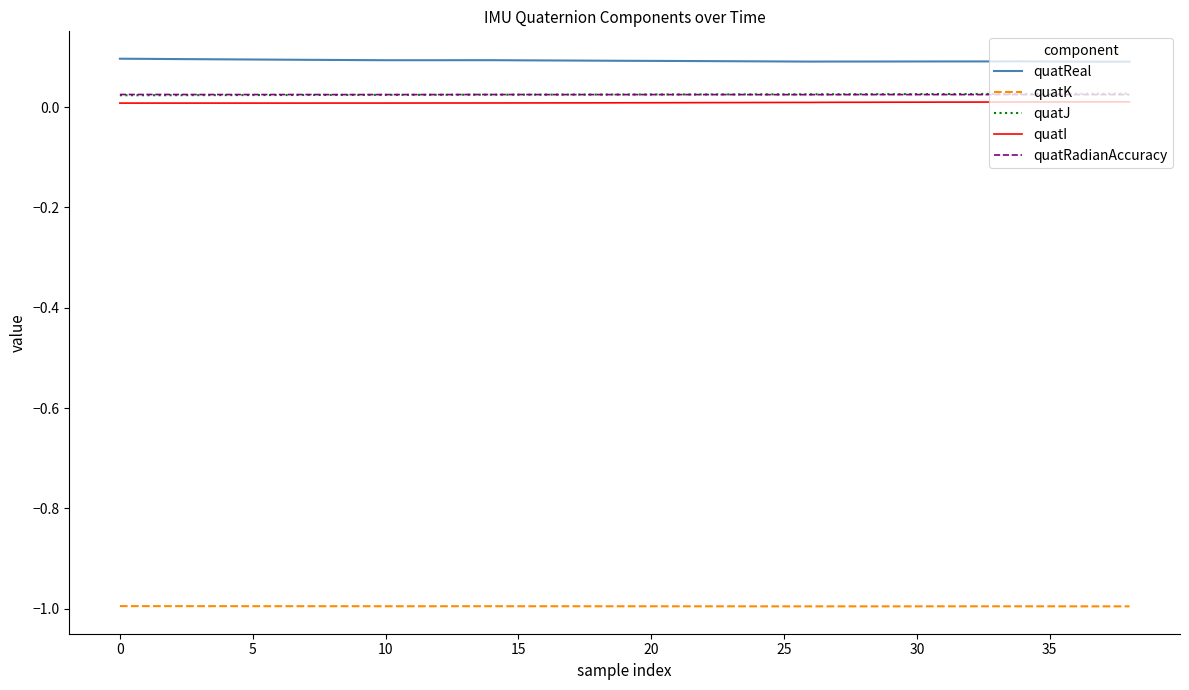

What are all the series names shown in the legend?

quatReal, quatK, quatJ, quatI, quatRadianAccuracy